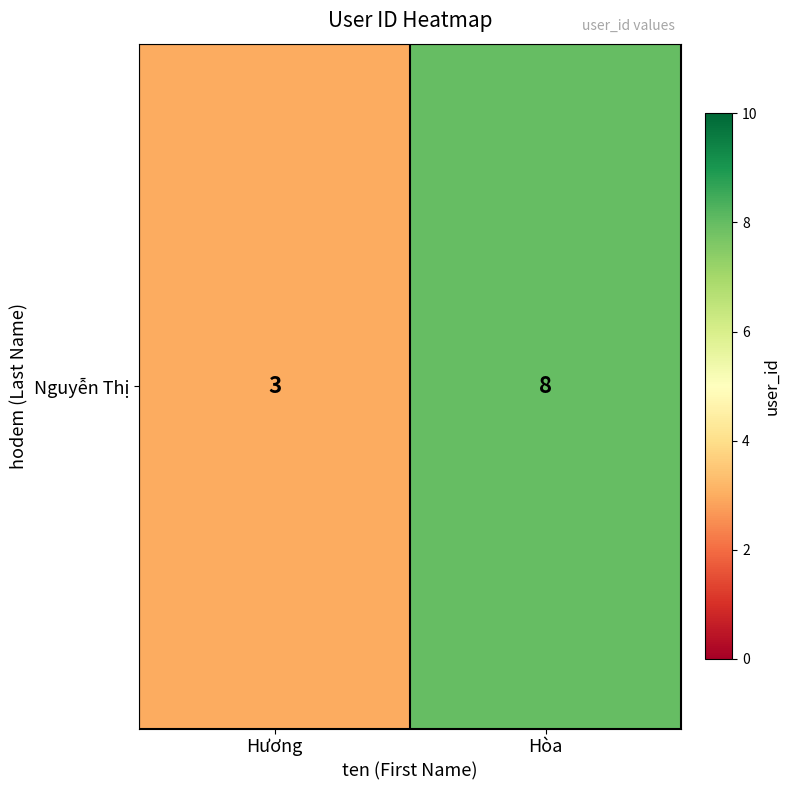

At which label is the value closest to 5?

Hương